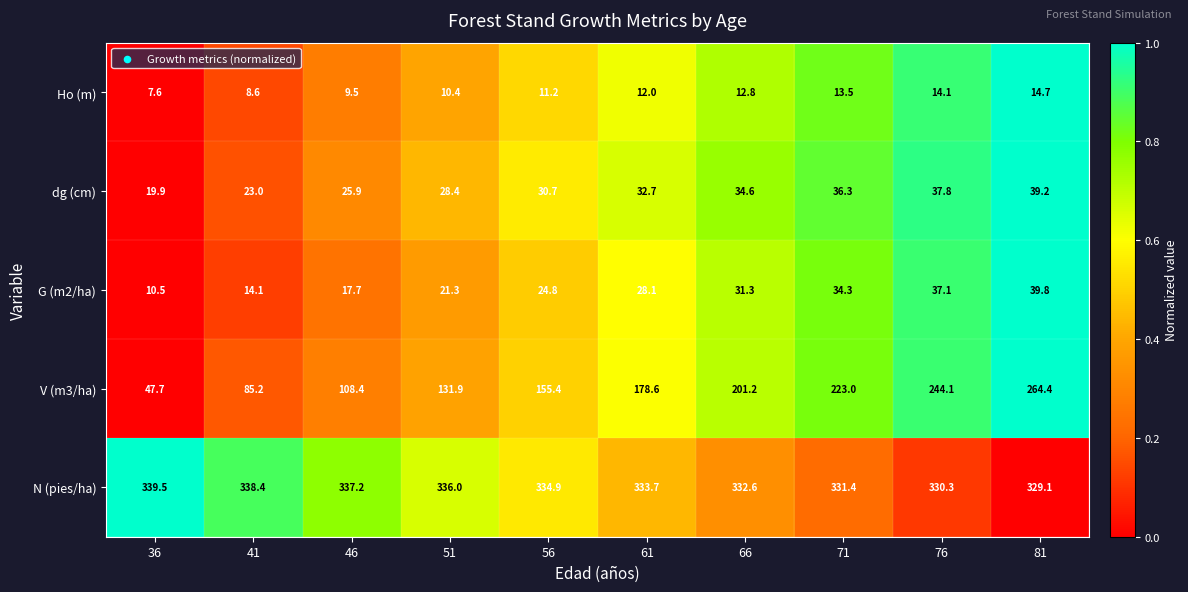

Which series changed the most between 66 and 76?

V (m3/ha)